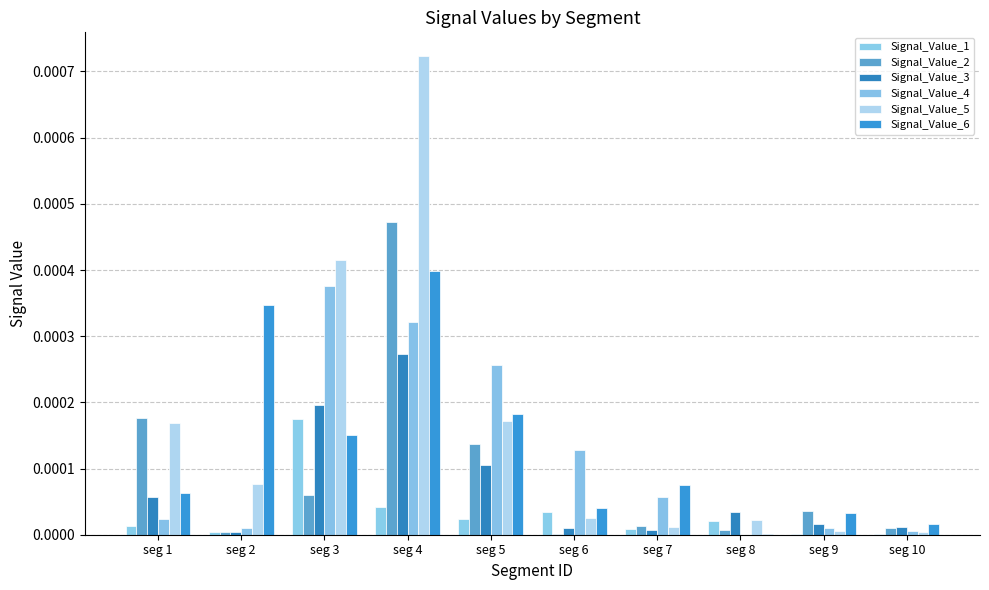

Does the chart contain stacked bars?

No